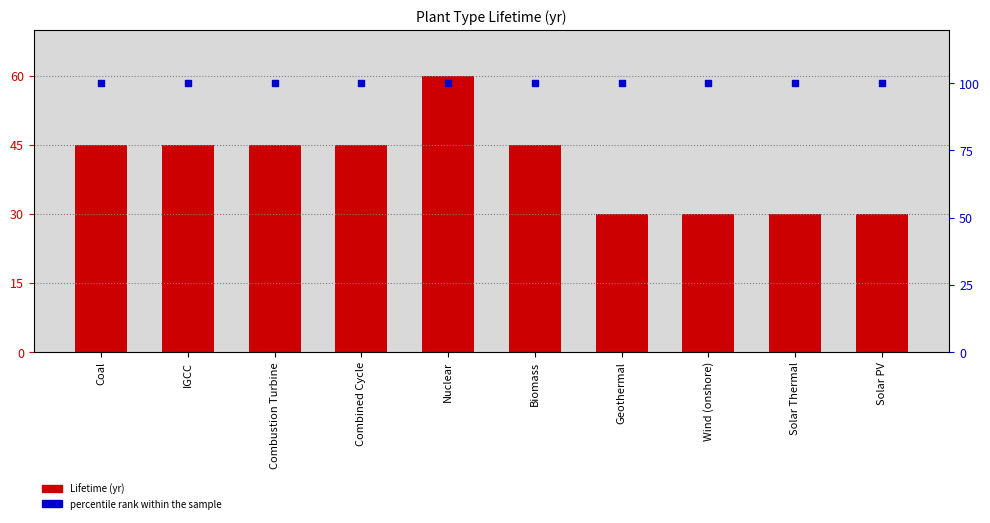

Is the value of Lifetime (yr) at Biomass greater than the value of percentile rank at Solar PV?

No